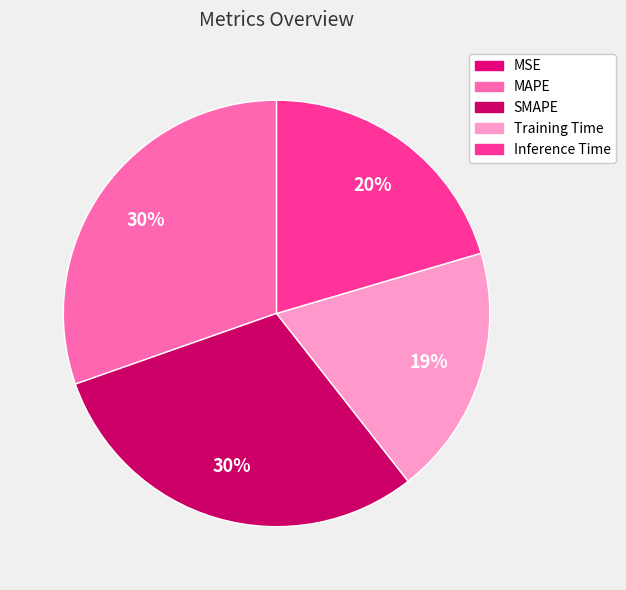

To the nearest percent, what is the difference between the largest and smallest slice percentages?

30%